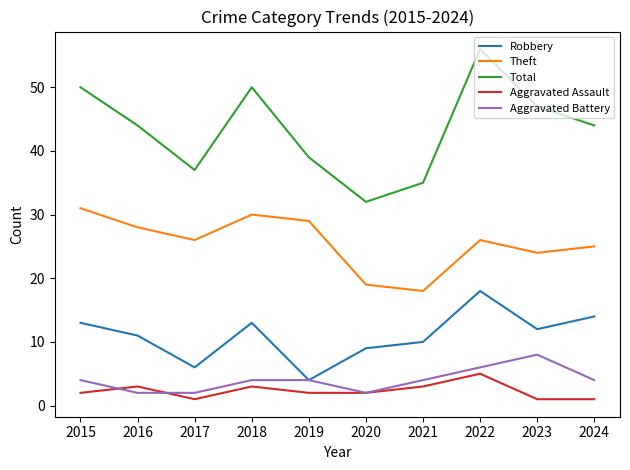

List the series in order of their peak value, highest first.

Total, Theft, Robbery, Aggravated Battery, Aggravated Assault